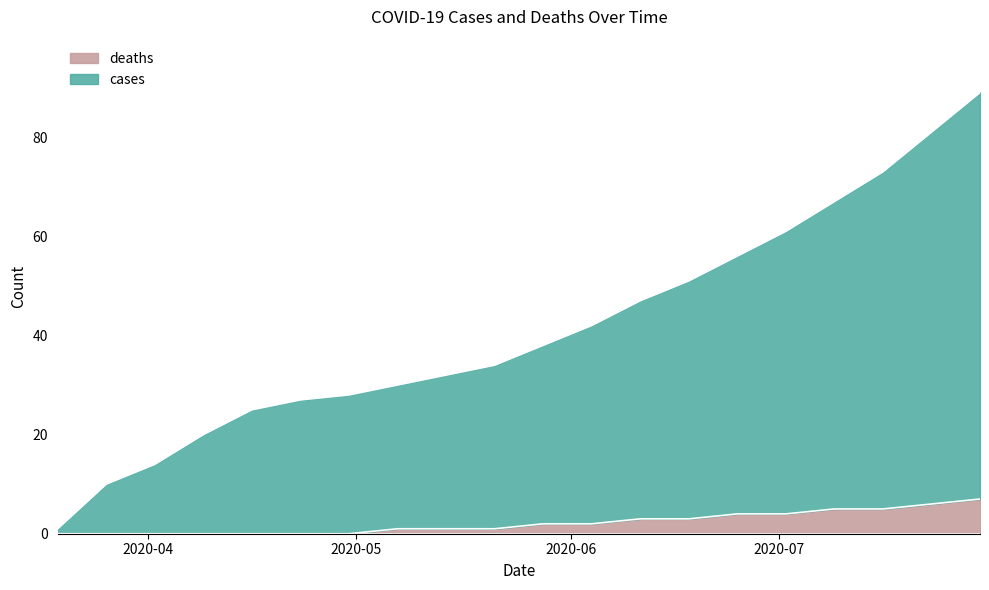

At which category is the sum across all series the highest?

2020-07-30